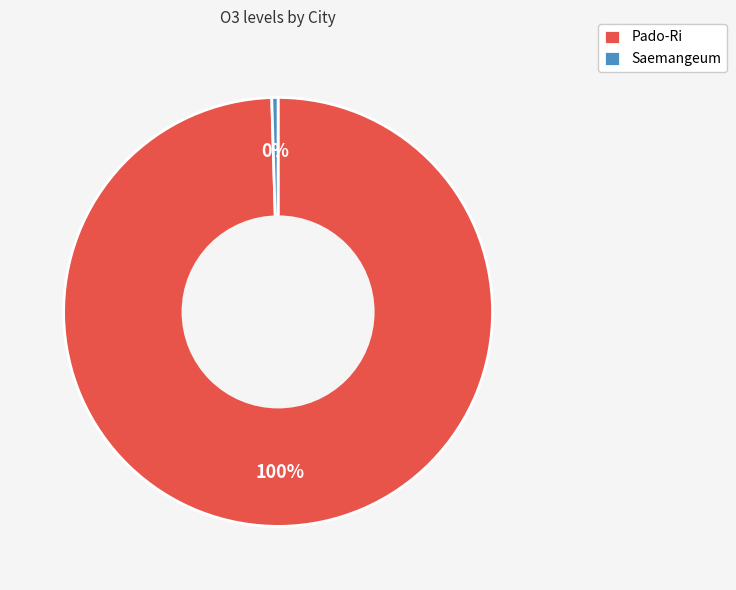

How many segments does this pie chart have?

2